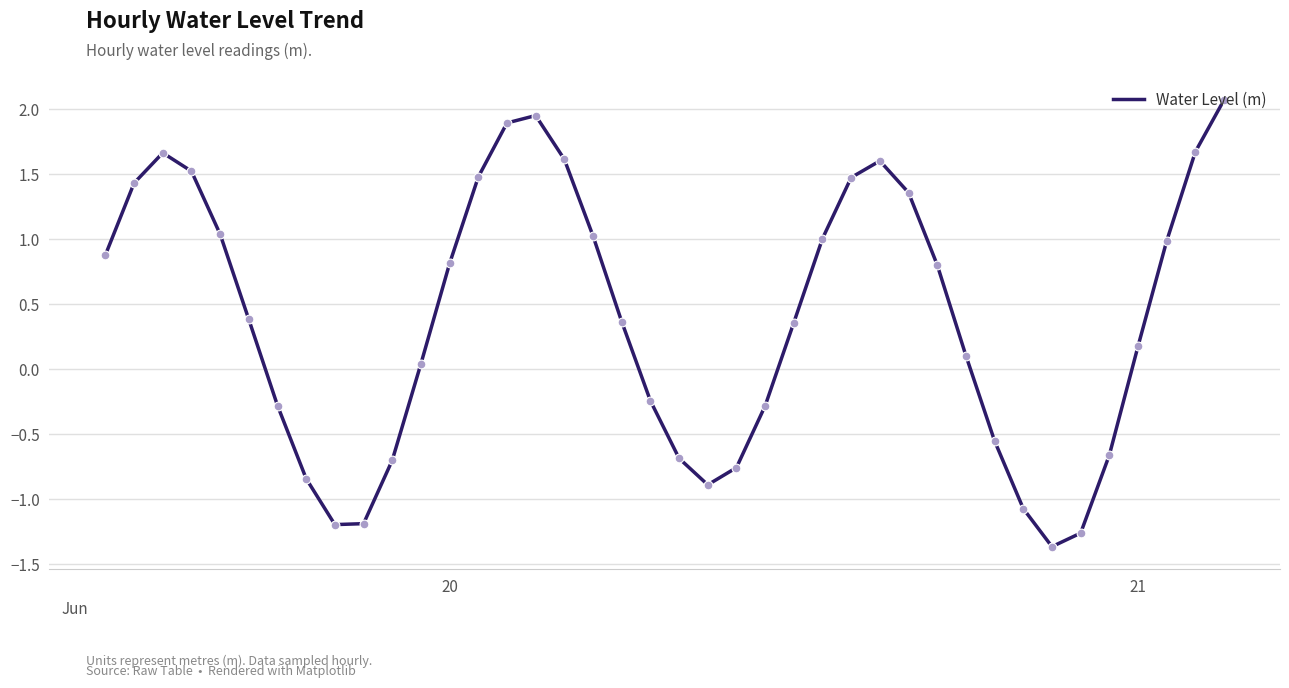

What is the greatest value displayed?

2.1